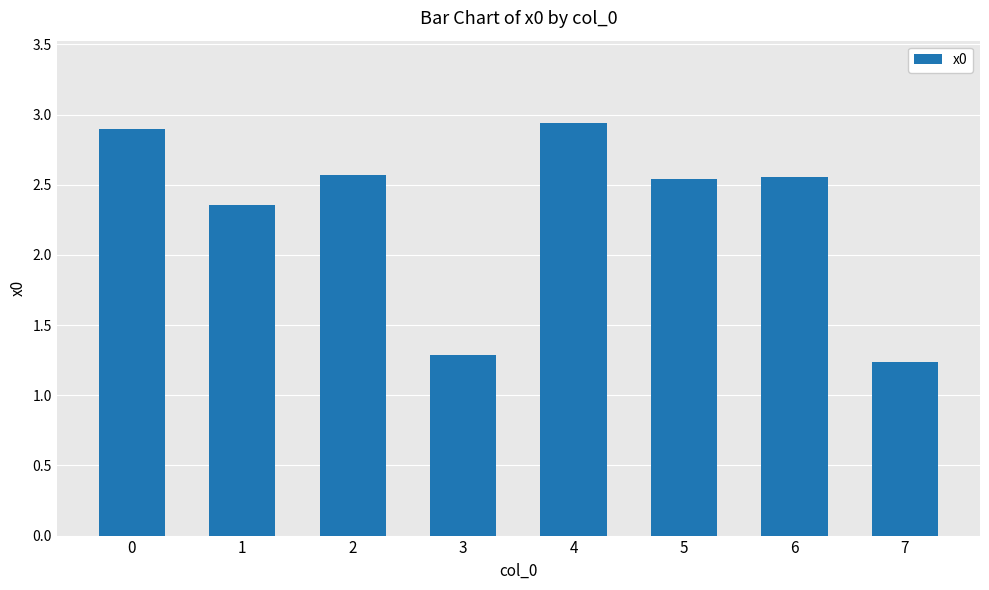

What is the sum of all values?

18.4